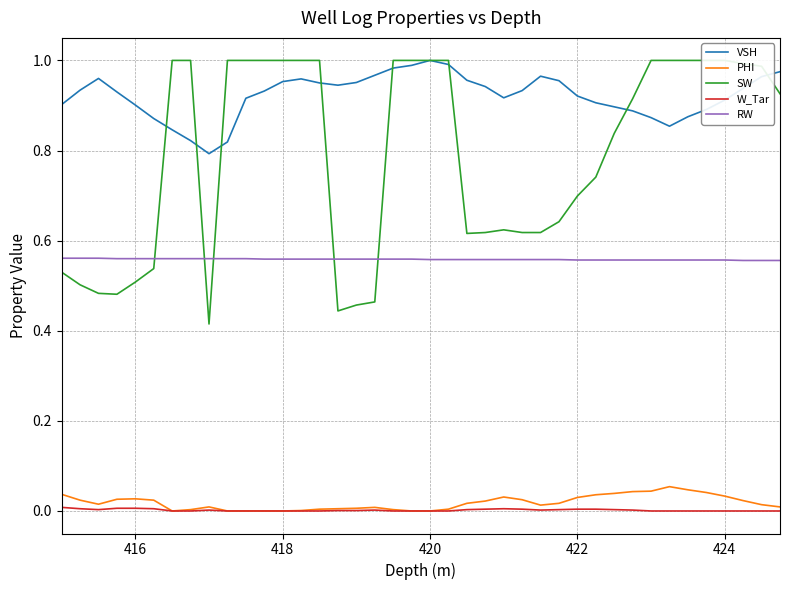

Which series has the largest total across all categories?

VSH